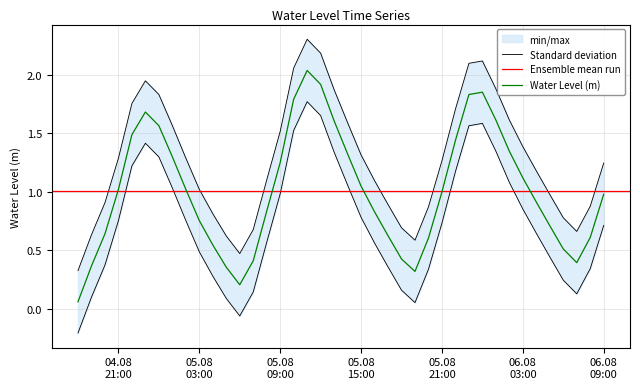

True or false: the data has more than 1 interior local peaks.

True